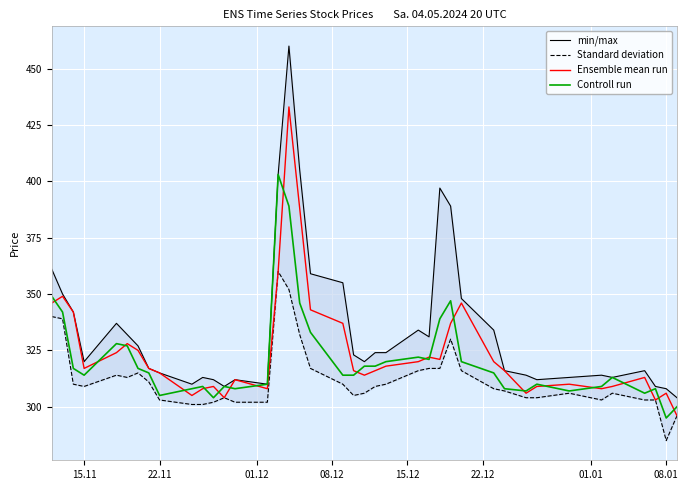

How many lines are shown in the chart?

4